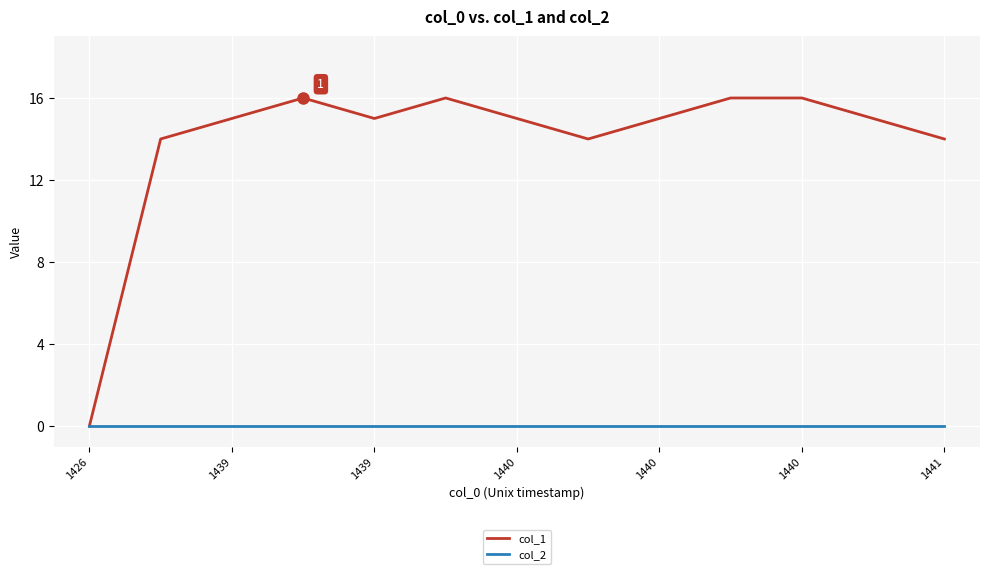

Reading left to right, what are all the values shown in this chart?

col_1: 0	14	15	16	15	16	15	14	15	16	16	15	14
col_2: 0	0	0	0	0	0	0	0	0	0	0	0	0